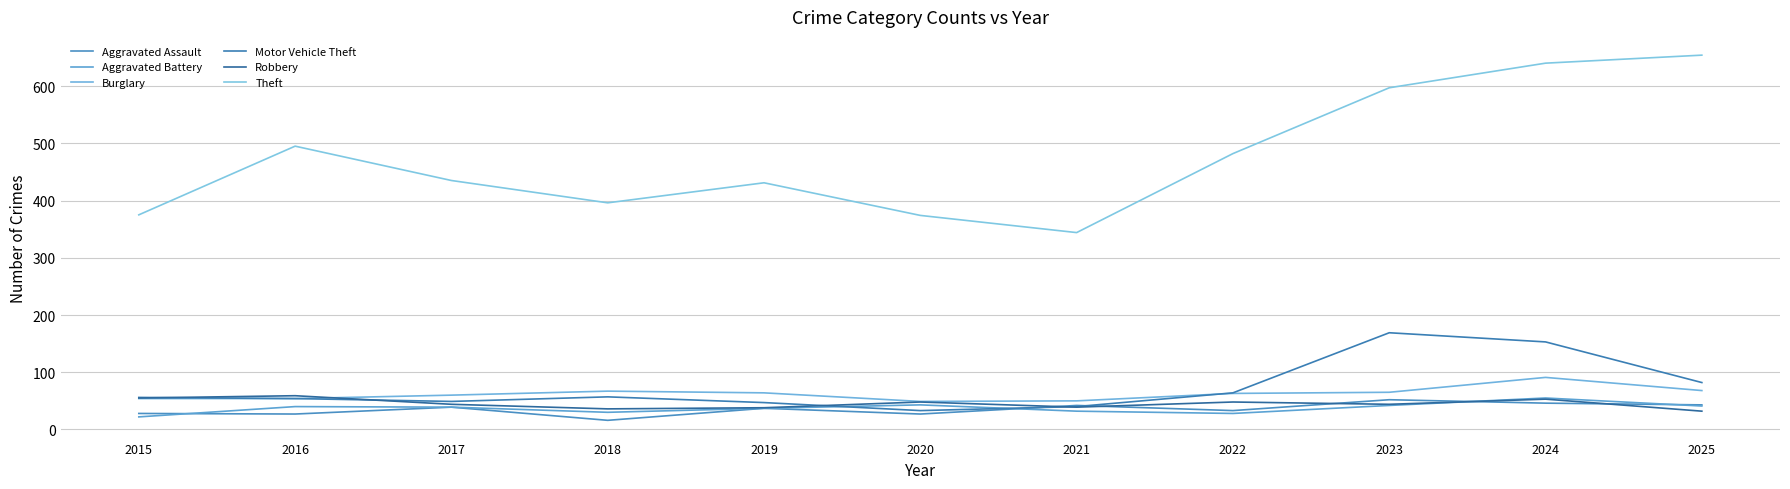

What is the sum of the Motor Vehicle Theft values at 2018 and 2024?

210